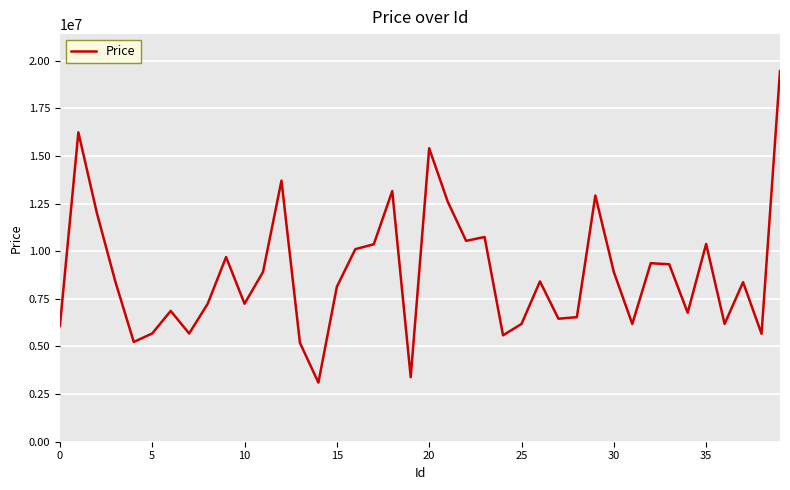

How many lines are shown in the chart?

1